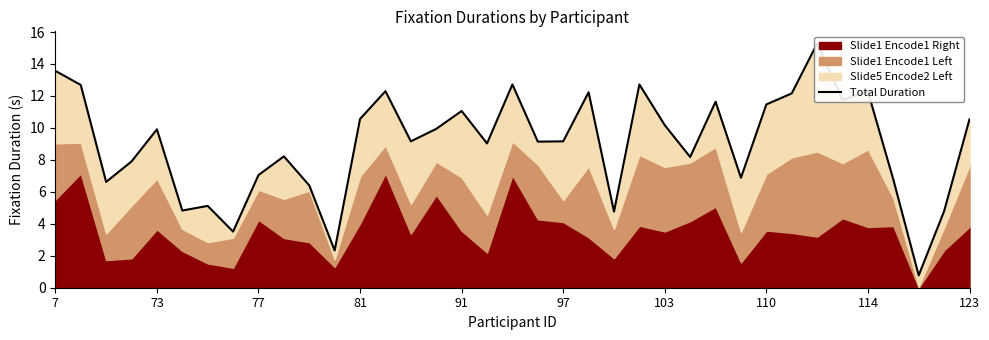

What is the sum of all values?

333.6